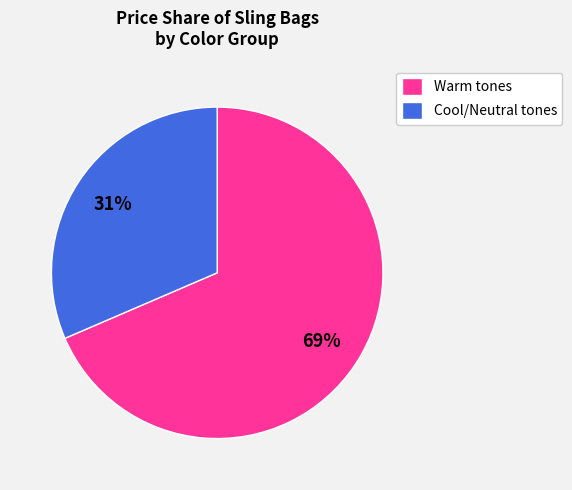

To the nearest percent, what is the average slice percentage?

50%